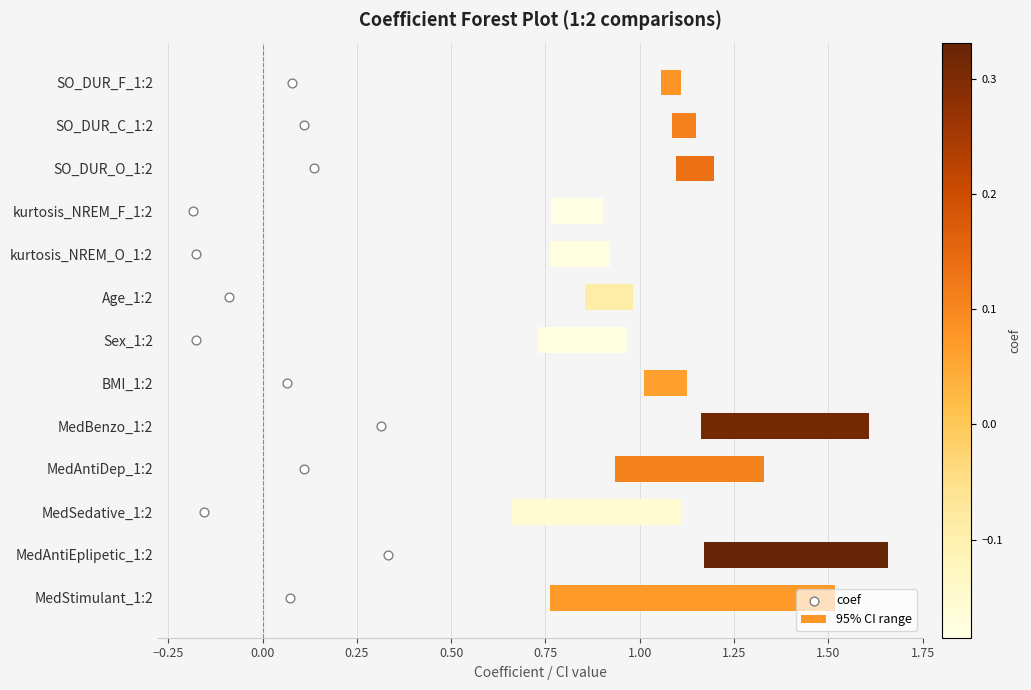

What is the total value across all series at 0.75?

5.1